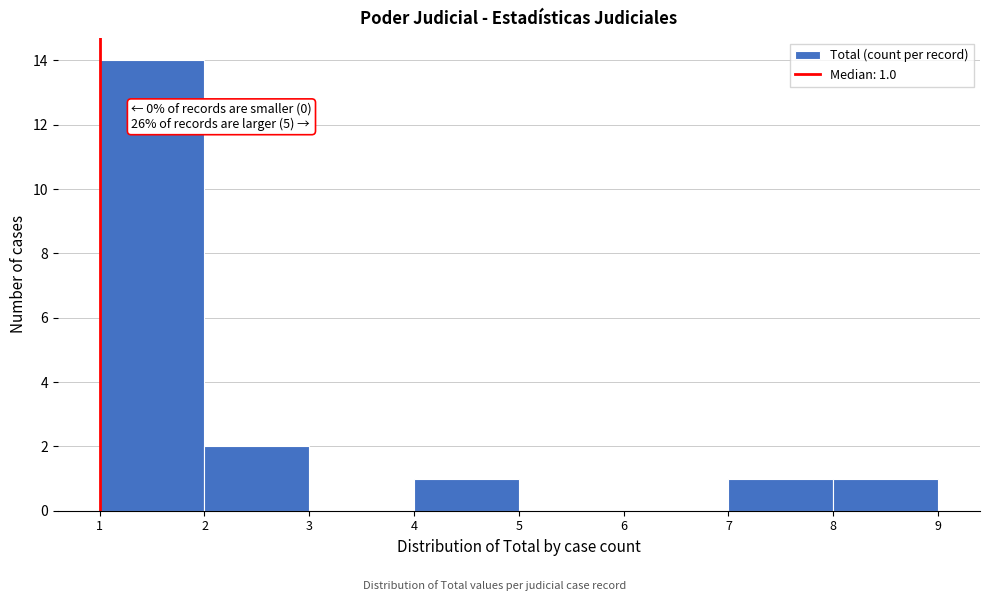

Over which range of the x-axis is the bar tallest?

1 to 2